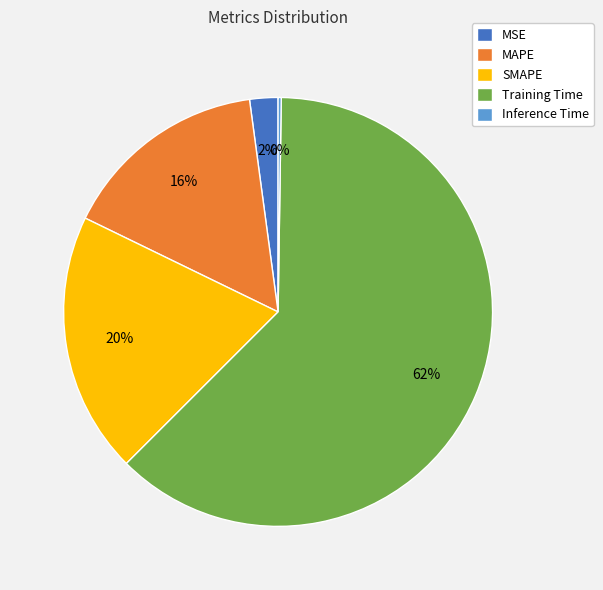

The SMAPE slice represents 13% of the pie. True or false?

False